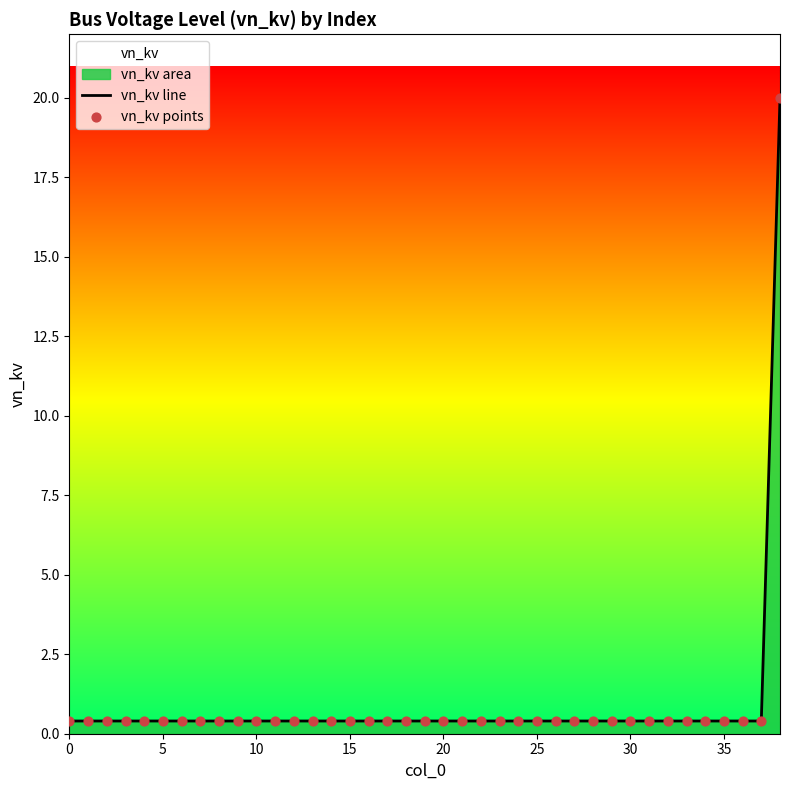

Which series has the largest total across all categories?

vn_kv line